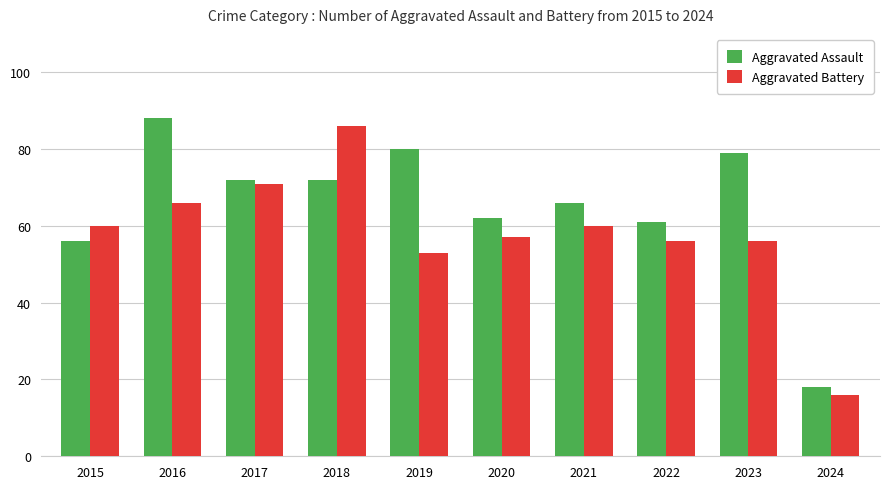

Rank the series by their average value, from highest to lowest.

Aggravated Assault, Aggravated Battery